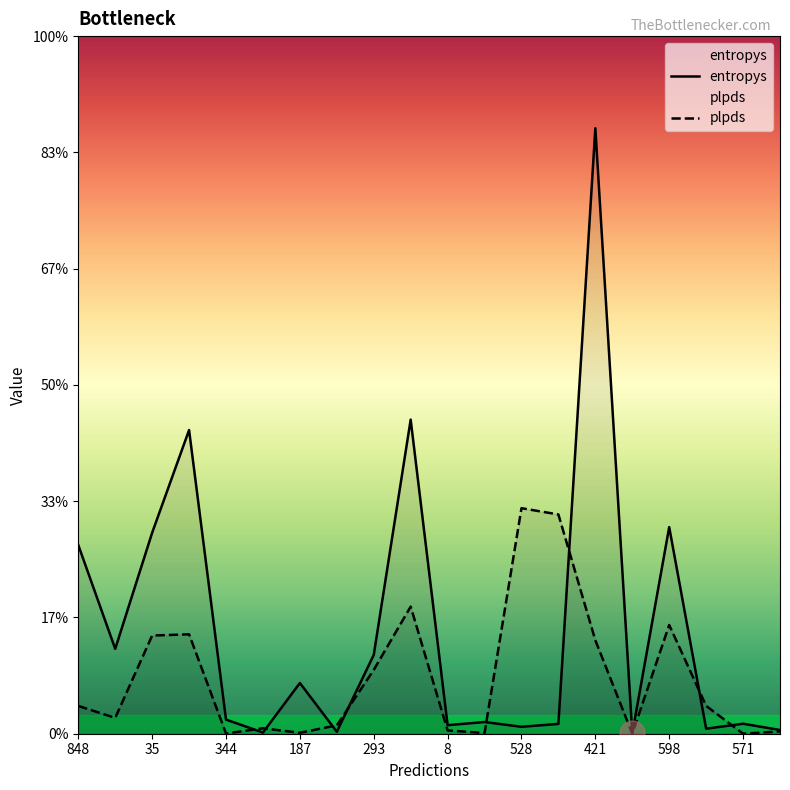

At which label does plpds reach its minimum?

943